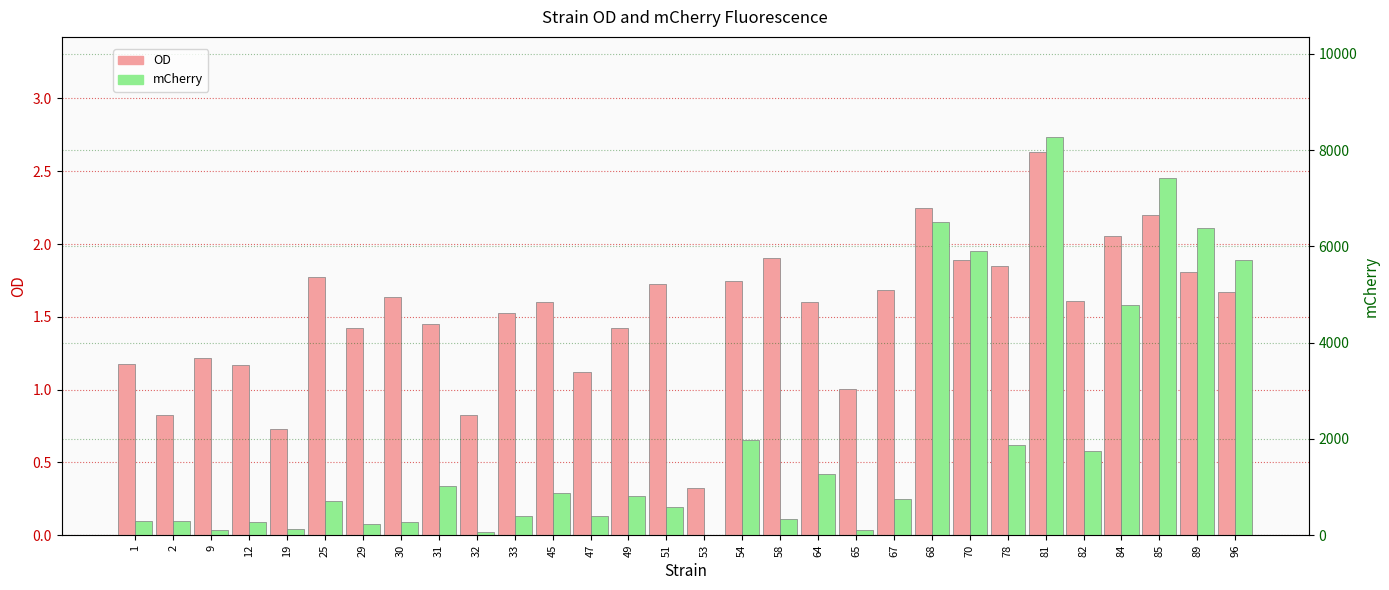

List the series in order of their overall mean, highest first.

mCherry, OD